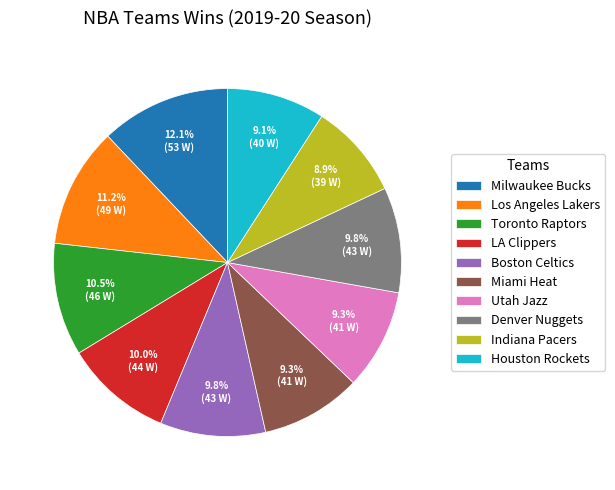

To the nearest percent, what portion does Los Angeles Lakers represent?

11%